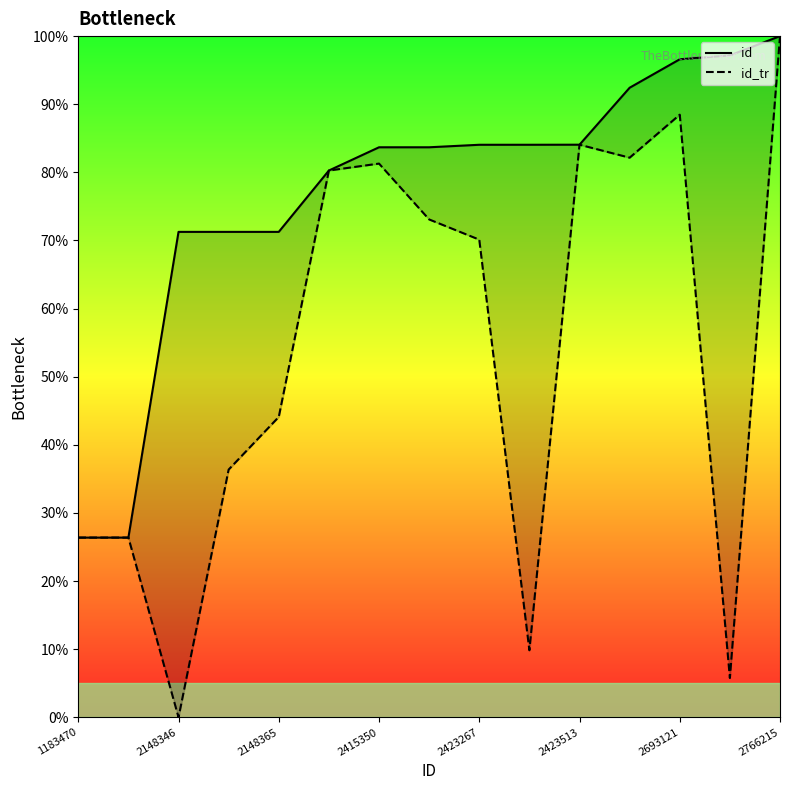

The id_tr series shows 21.0 at 2415350. True or false?

False